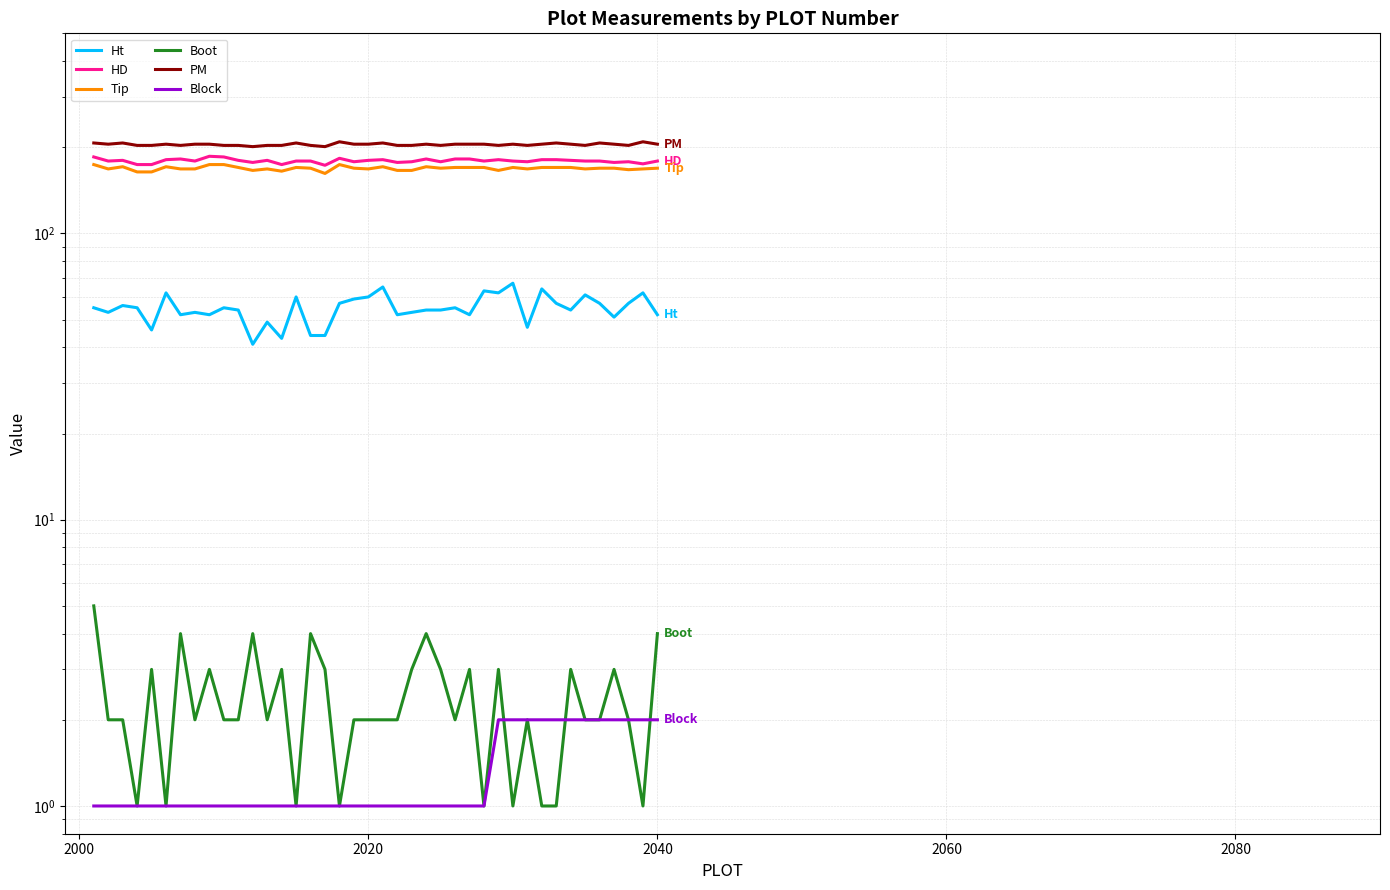

Is it true that Block equals 1 at 2020?

True